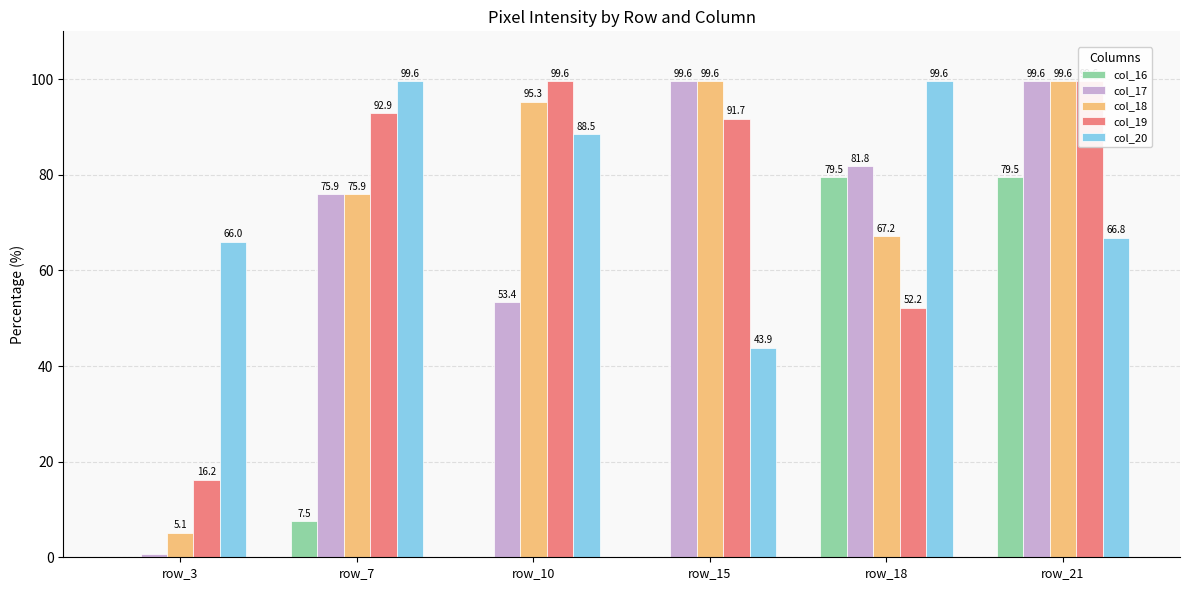

Are the bars horizontal?

No